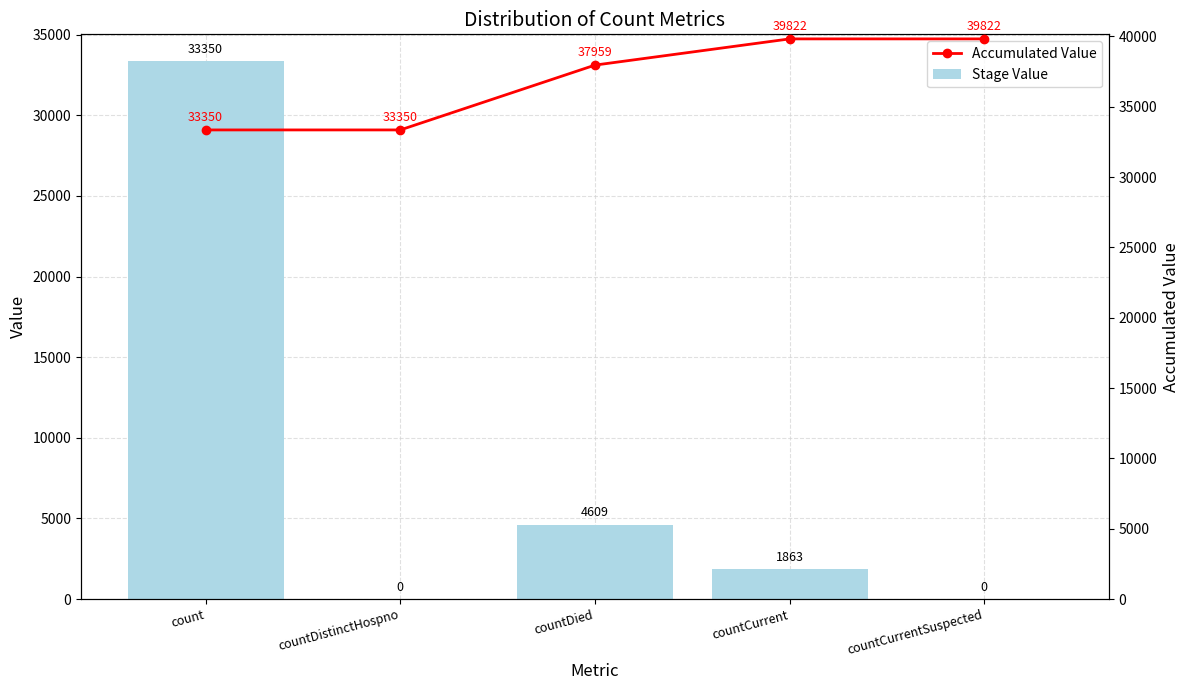

Reading left to right, transcribe all the data shown in this chart.

Stage Value: 33350	0	4609	1863	0
Accumulated Value: 33350	33350	37959	39822	39822